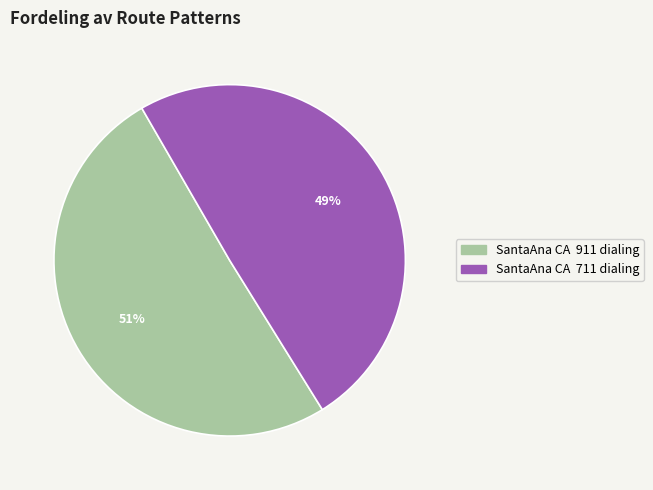

Does any single category account for the majority?

Yes